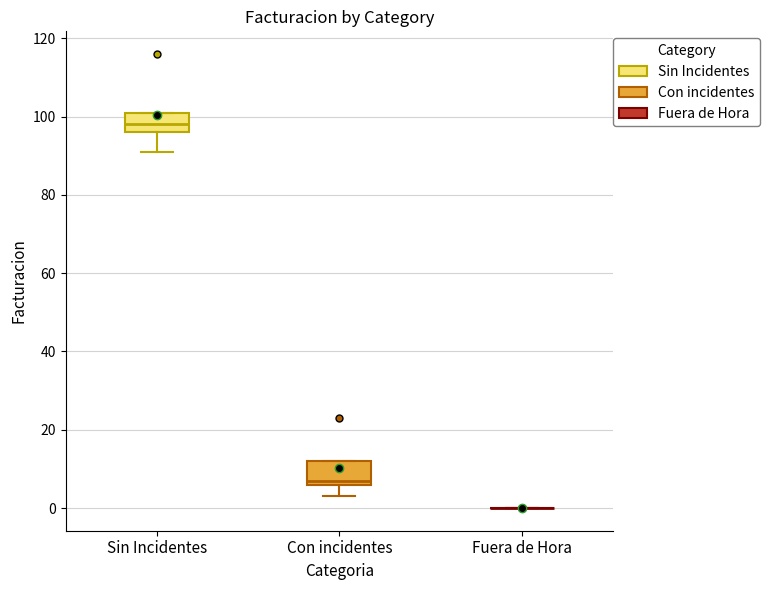

Reading left to right, read every box against the y-axis: the position of its median line, the range the box covers, and the ends of its whiskers. The values are not printed on the chart, so give them approximately, as read against the axis.

Sin Incidentes: median 98, box 96 to 102, whiskers 92 to 102
Con incidentes: median 8, box 6 to 12, whiskers 4 to 12
Fuera de Hora: box collapsed to a line at 0, whiskers 0 to 0